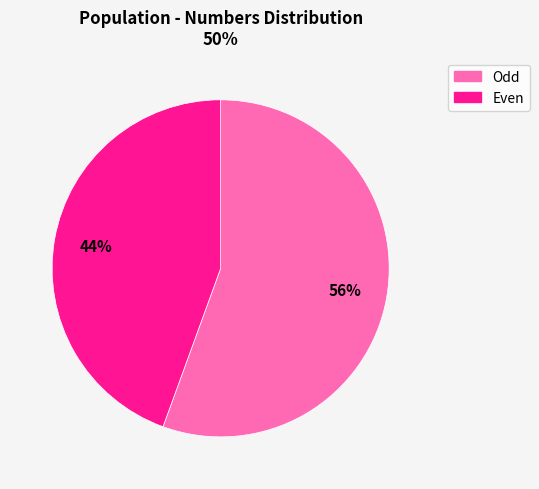

Which category has the smallest portion of the pie?

Even